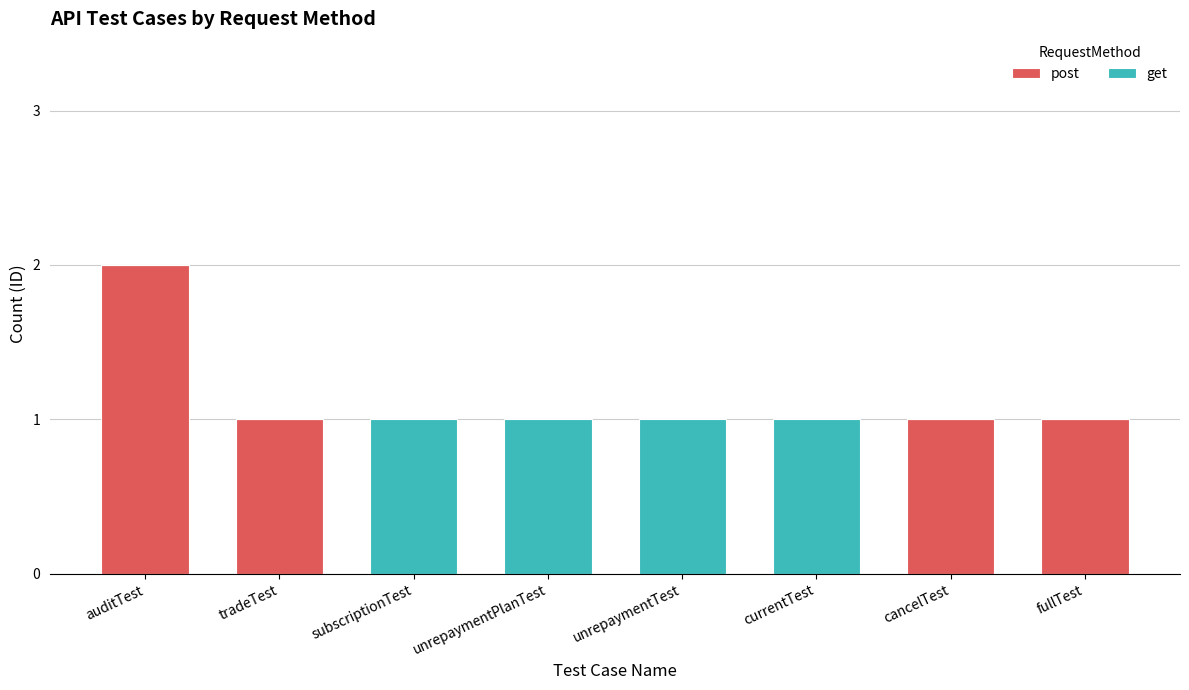

Are the bars grouped side by side (vs. stacked)?

No